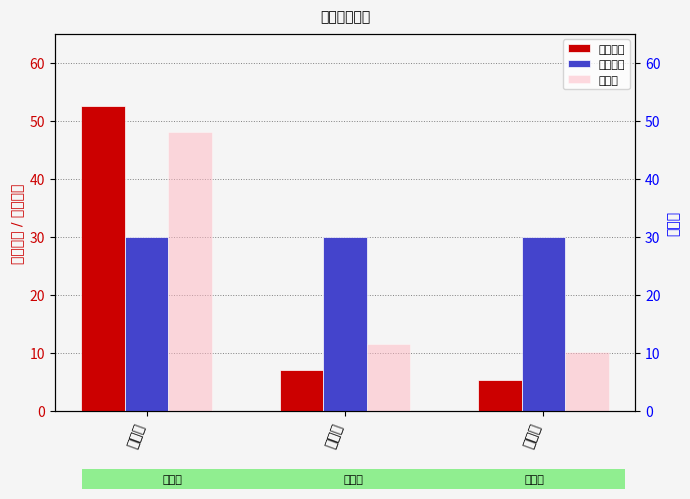

Between 张文达 and 赵凯强, which series saw the biggest shift?

考勤成绩